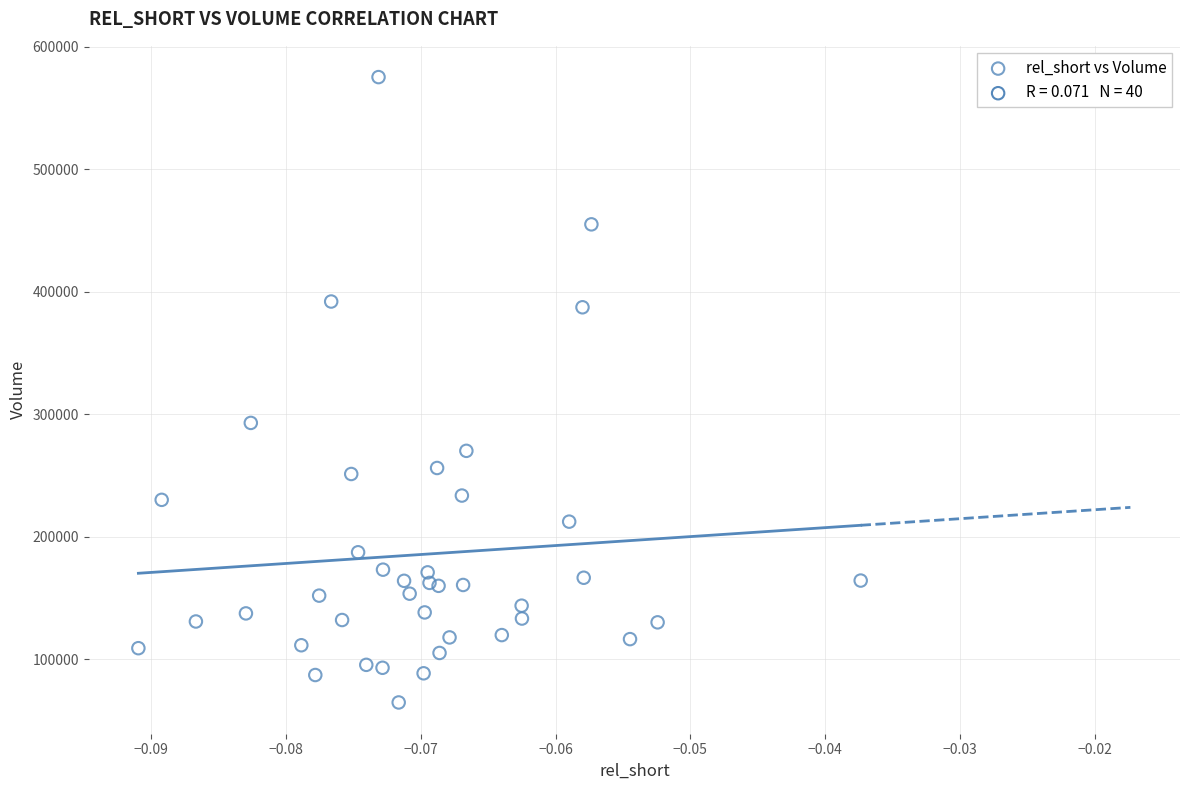

What Y value in the scatter plot is closest to 319850?

292800